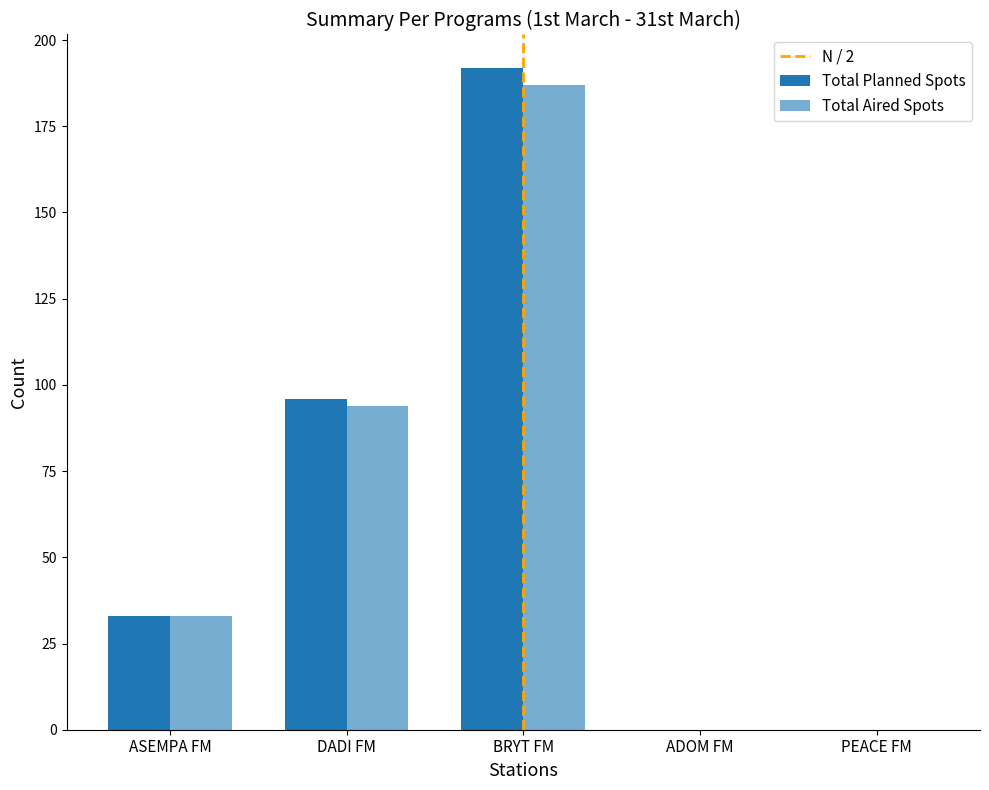

Which series has the widest spread of values?

Total Planned Spots